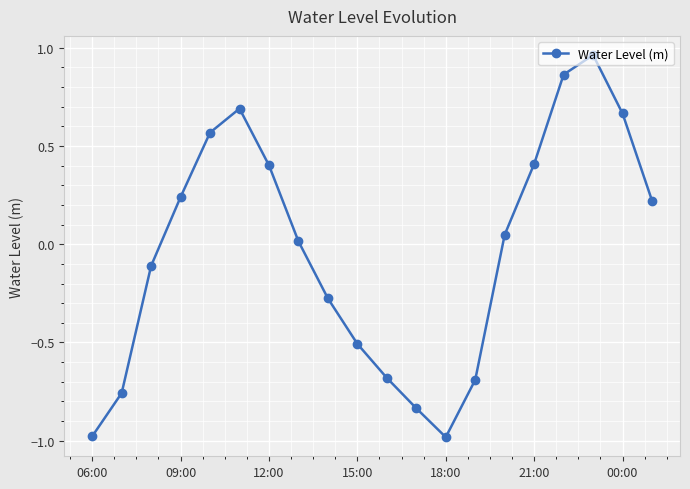

Does the chart display data point markers on the line(s)?

Yes